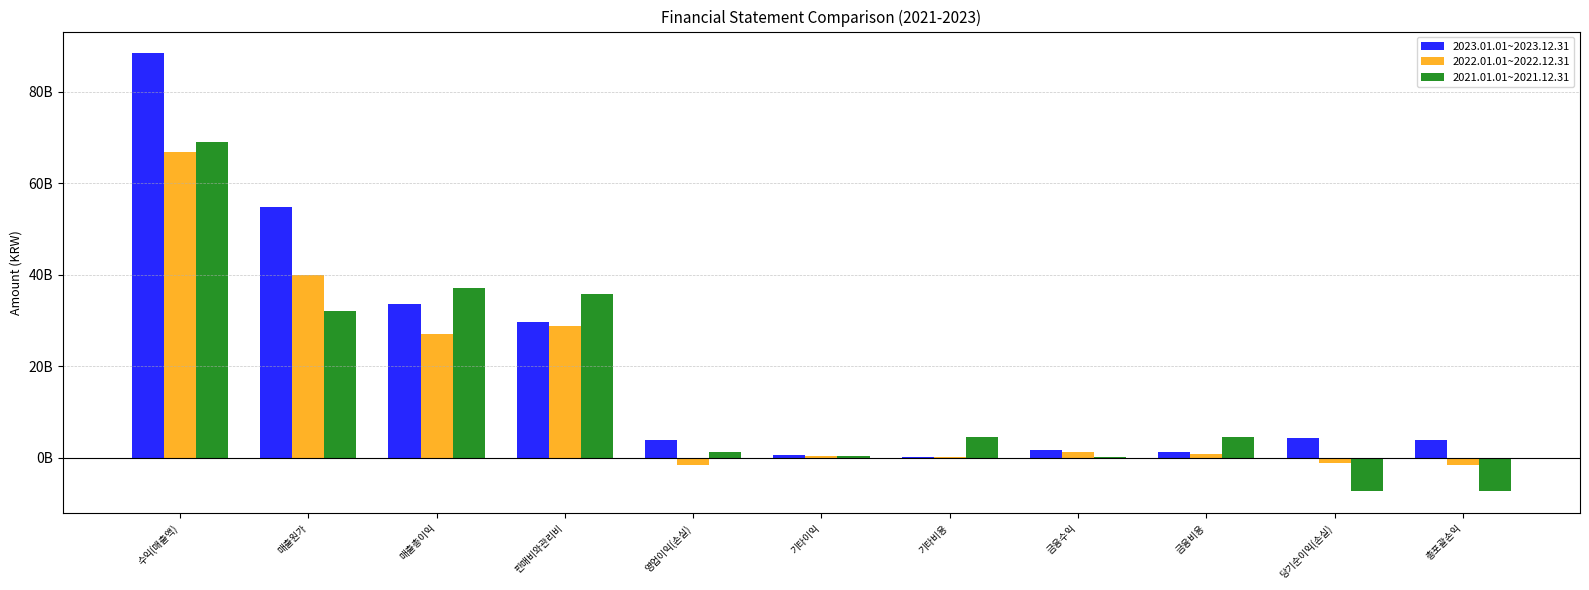

Where does the 2022.01.01~2022.12.31 series first go above 779186174?

수익(매출액)